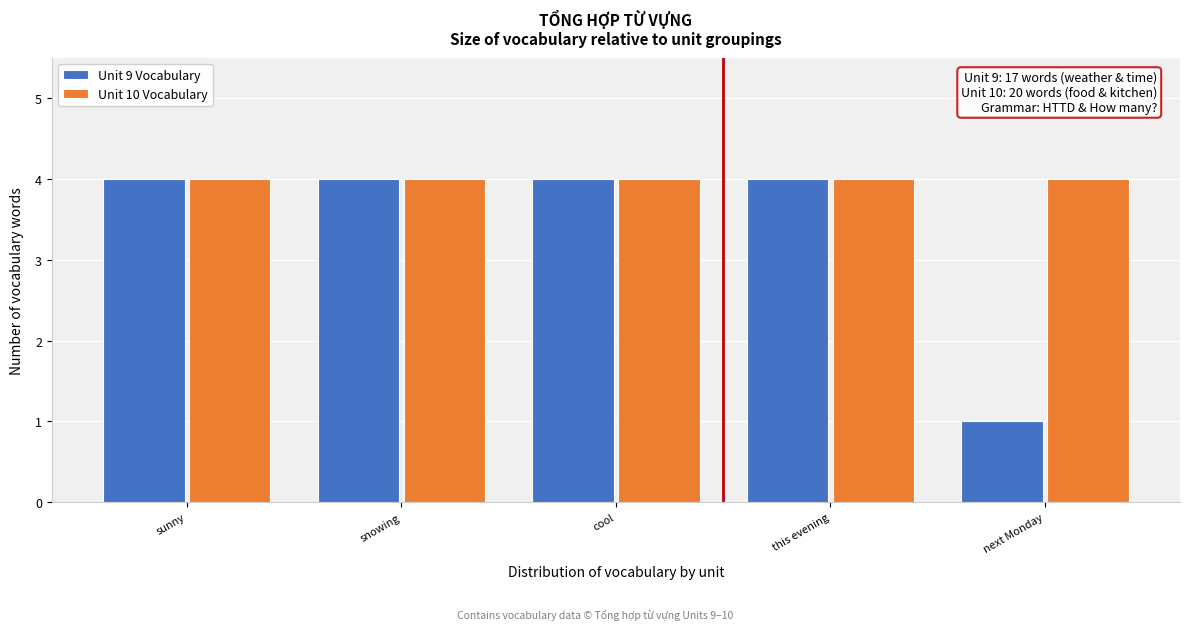

Reading left to right, what are all the values shown in this chart?

Unit 9 Vocabulary: sunny=4	snowing=4	cool=4	this evening=4	next Monday=1
Unit 10 Vocabulary: sunny=4	snowing=4	cool=4	this evening=4	next Monday=4